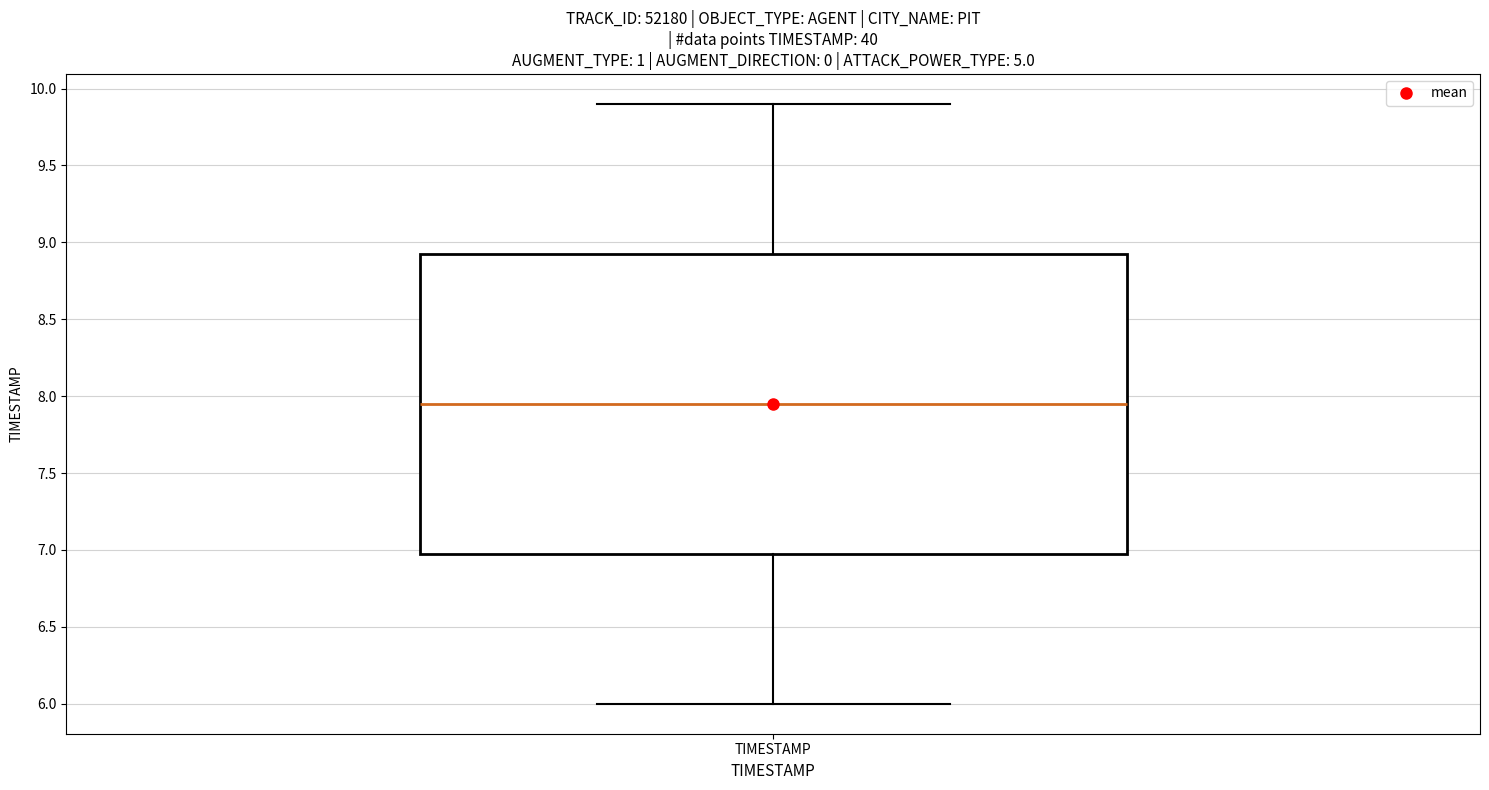

Read this box plot against the y-axis: the position of the median line, the range covered by the box, and the ends of both whiskers. The values are not printed on the chart, so give them approximately, as read against the axis.

median 7.95, box 7.00 to 8.95, whiskers 6.00 to 9.90